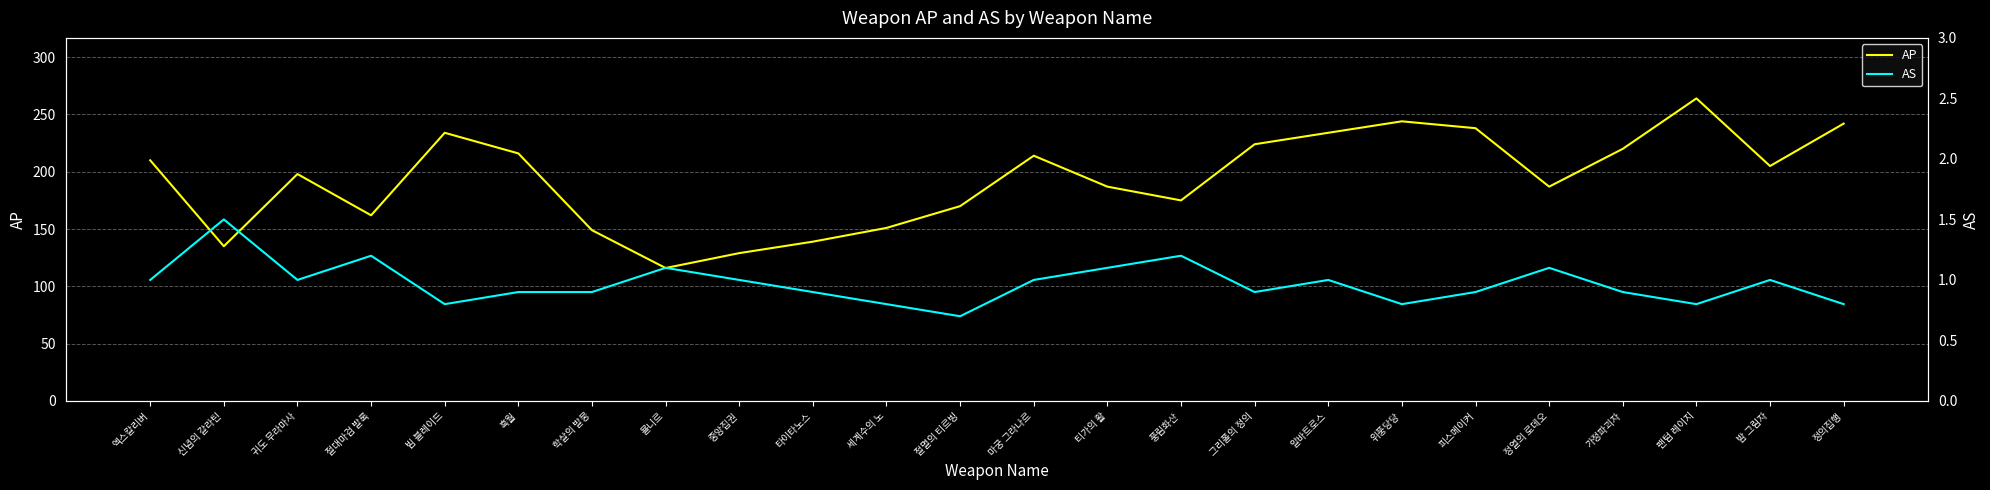

How many interior local valleys does the AP series have?

6